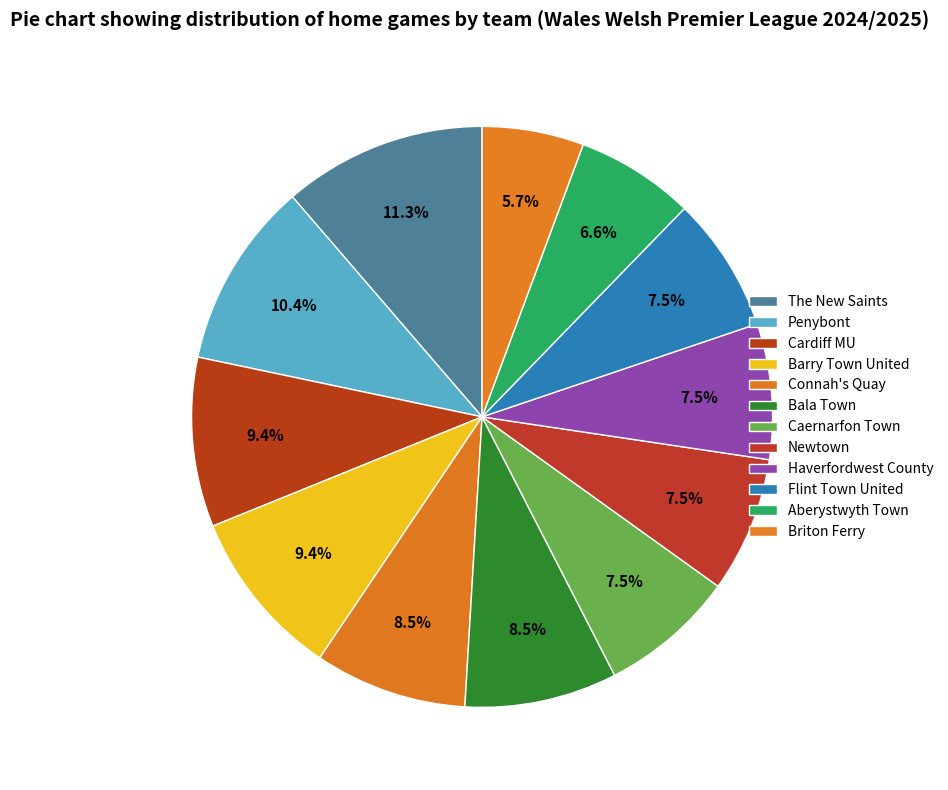

Rank the categories by value from highest to lowest.

The New Saints, Penybont, Cardiff MU, Barry Town United, Connah's Quay, Bala Town, Caernarfon Town, Newtown, Haverfordwest County, Flint Town United, Aberystwyth Town, Briton Ferry